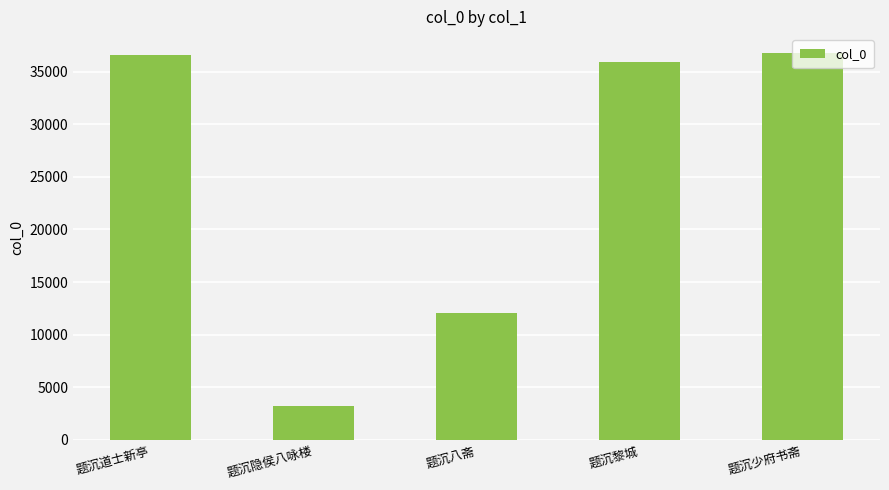

What is the label of the 1st bar from the left?

题沉道士新亭